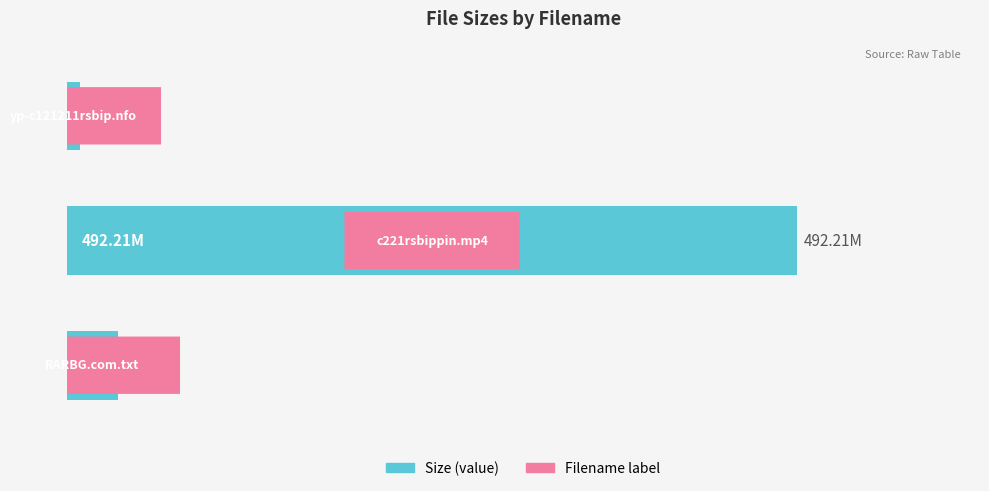

Are the bars horizontal?

Yes